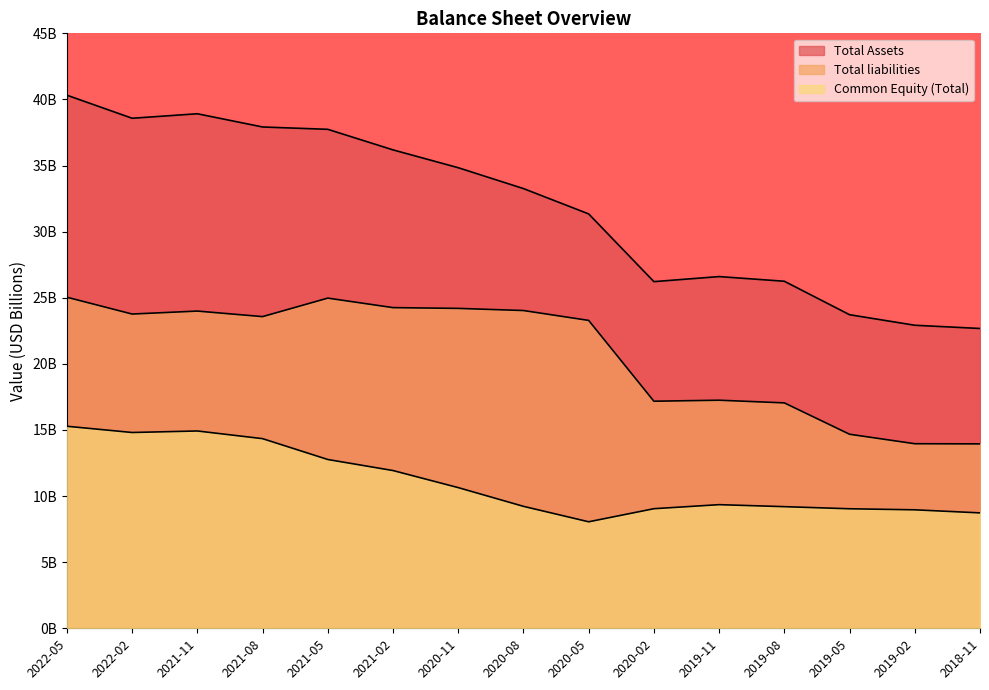

What is the greatest value displayed?

40.3